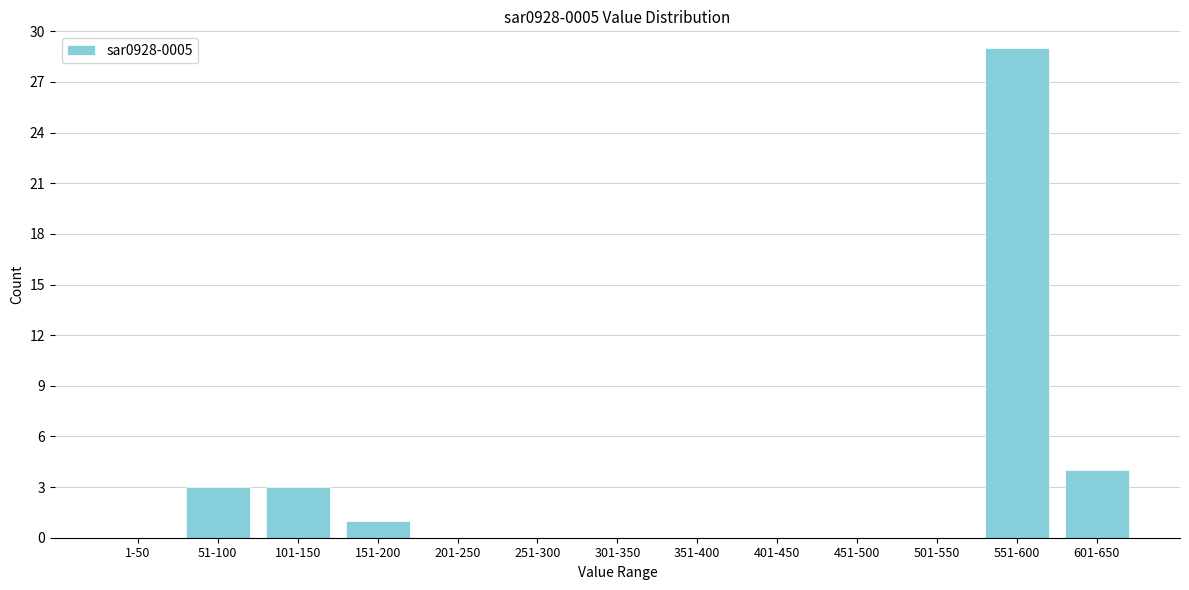

Reading left to right, what are all the values shown in this chart?

1-50=0	51-100=3	101-150=3	151-200=1	201-250=0	251-300=0	301-350=0	351-400=0	401-450=0	451-500=0	501-550=0	551-600=29	601-650=4